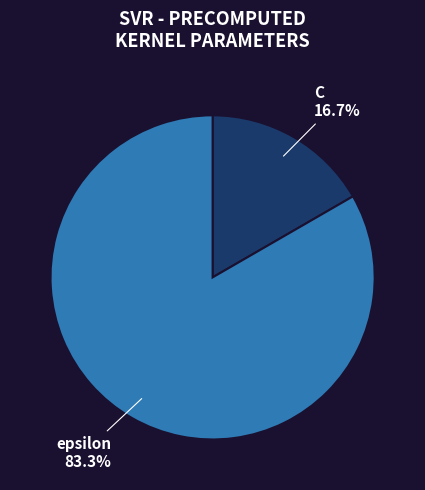

How many slices are in this pie chart?

2